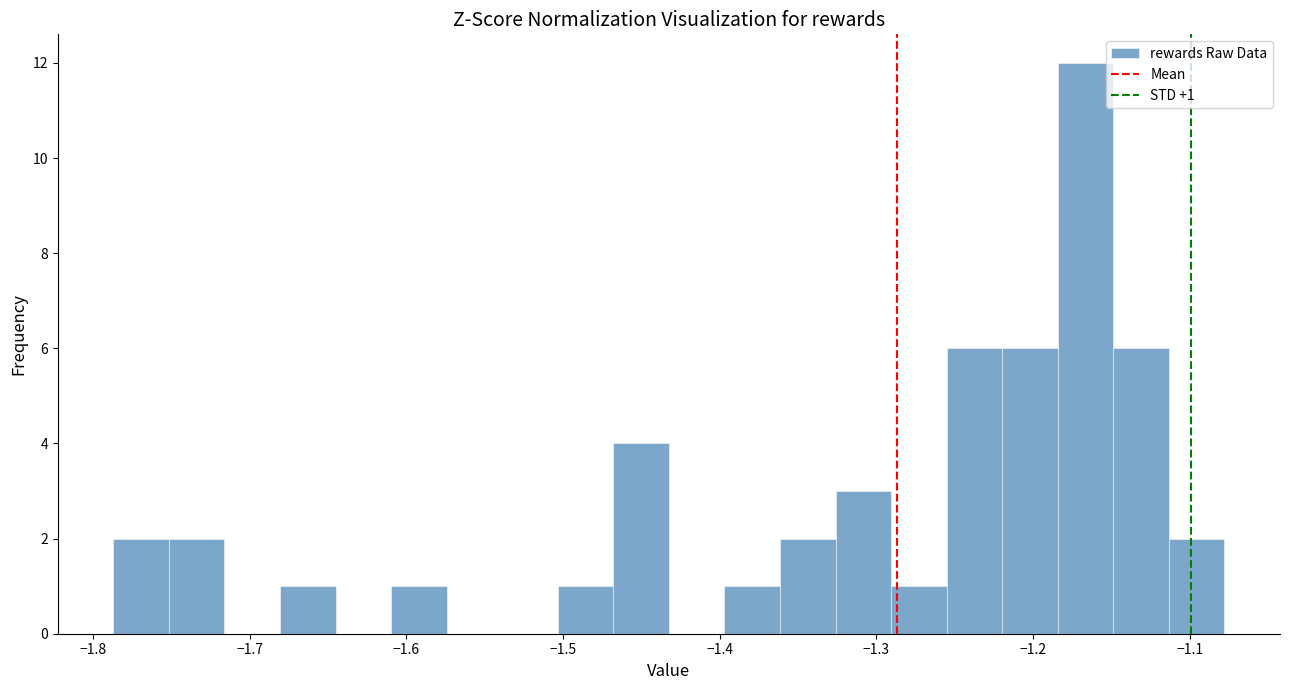

Read against the x-axis, roughly where is the centre of the tallest bar?

-1.17